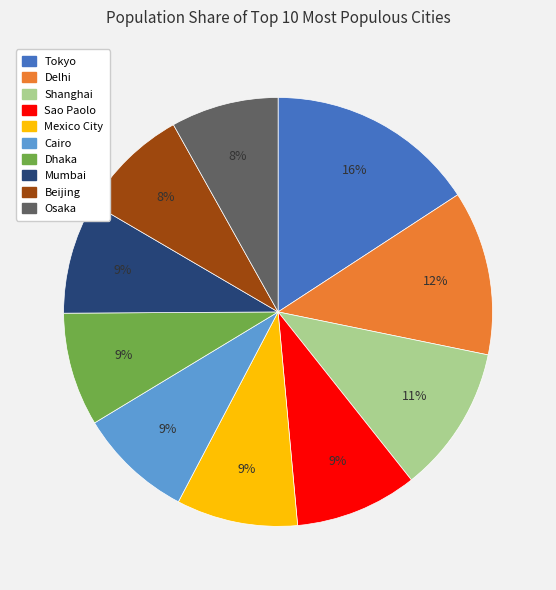

Is Tokyo the majority of the pie?

No